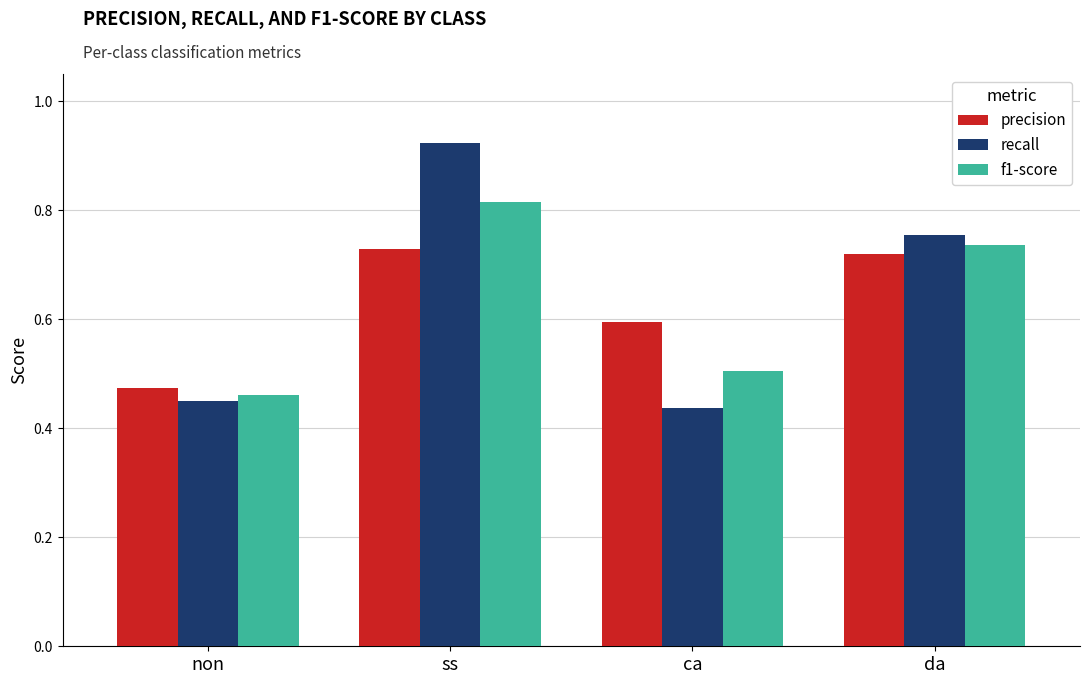

How many groups of bars are there?

4